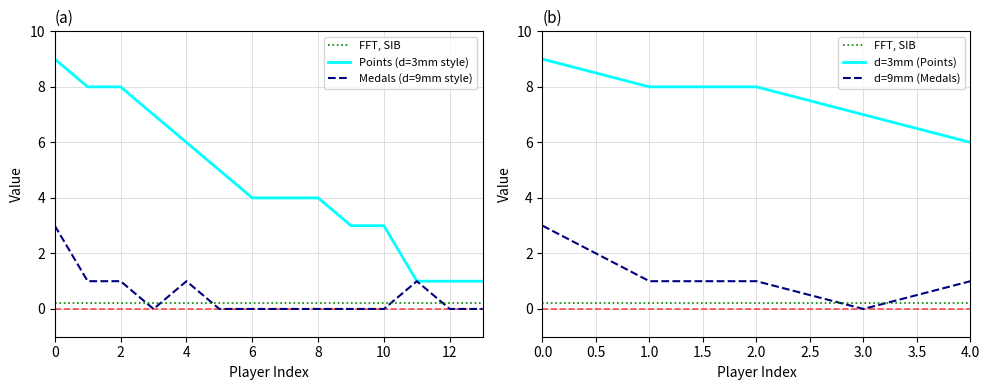

Reading left to right, extract all data points from this chart.

Points: 9.0	8.0	8.0	7.0	6.0
Medals: 3.0	1.0	1.0	0.0	1.0
FFT, SIB: 0.2	0.2	0.2	0.2	0.2